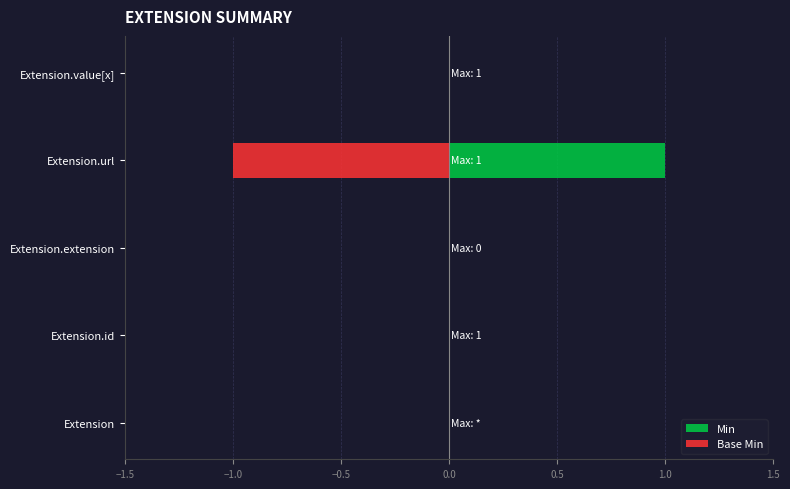

How many values in the Min series exceed 0?

1